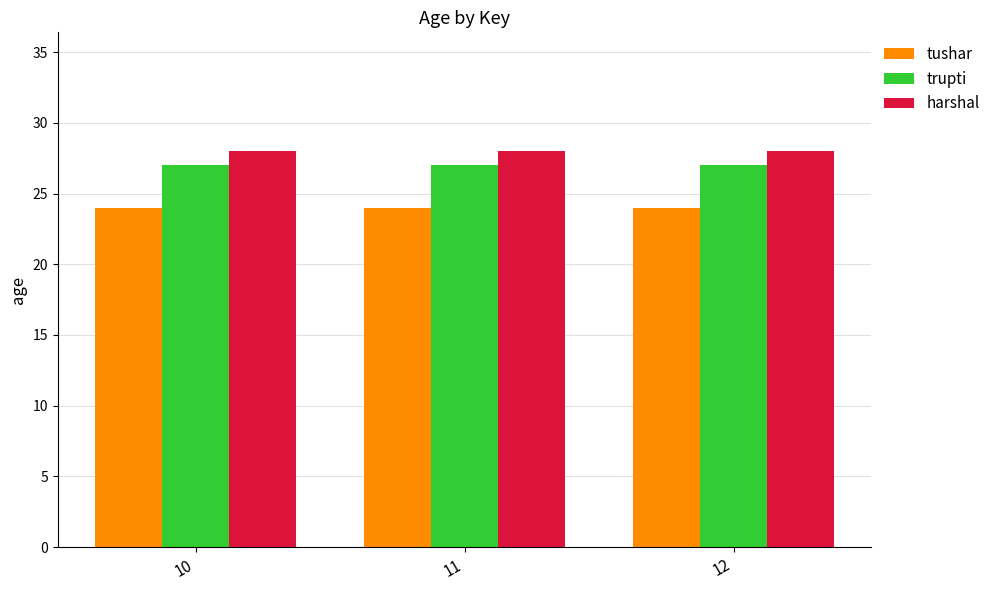

What is the maximum value shown in the chart?

28